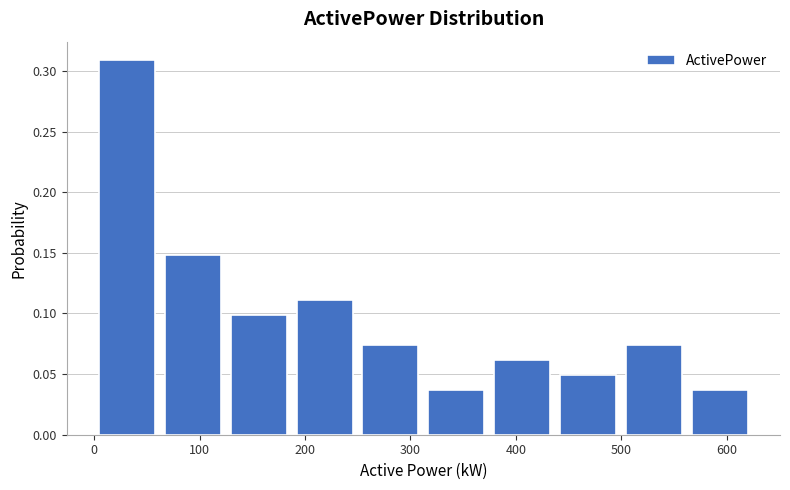

Reading left to right, list every bar in this chart as the range it spans on the x-axis followed by its height. Neither the bar edges nor the heights are printed on the chart, so give them approximately, as read against the axes.

0 to 60: 0.310
60 to 120: 0.150
120 to 190: 0.100
190 to 250: 0.110
250 to 310: 0.075
310 to 370: 0.035
370 to 440: 0.060
440 to 500: 0.050
500 to 560: 0.075
560 to 620: 0.035